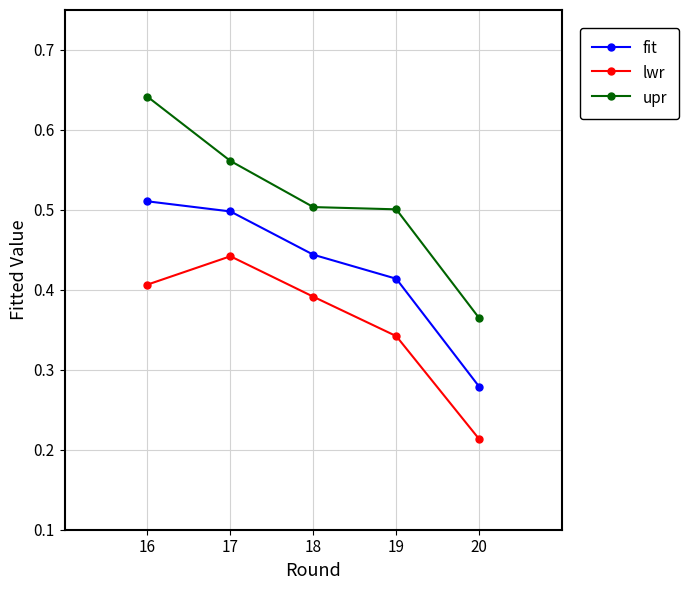

At which label does fit reach its minimum?

20